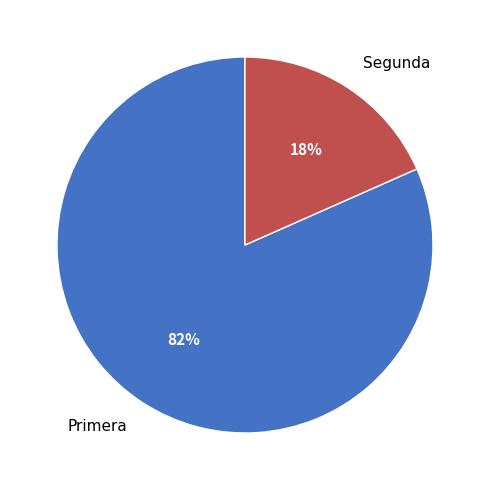

Rank the categories by value from lowest to highest.

Segunda, Primera